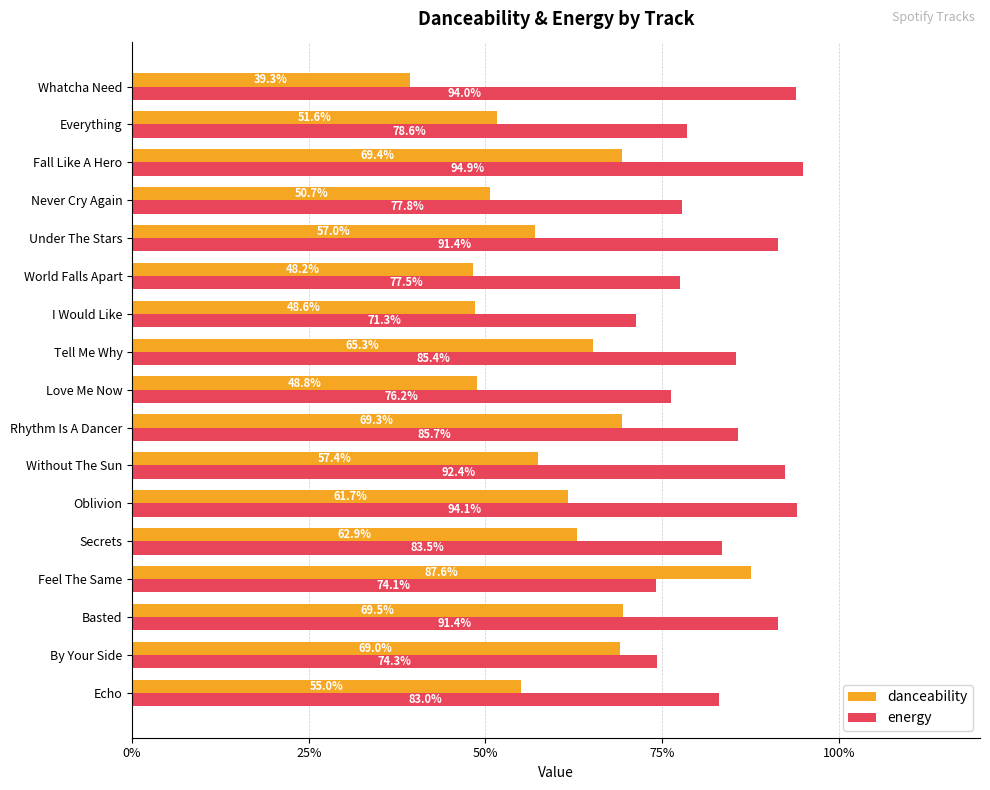

What is the lowest value of the energy series?

0.7